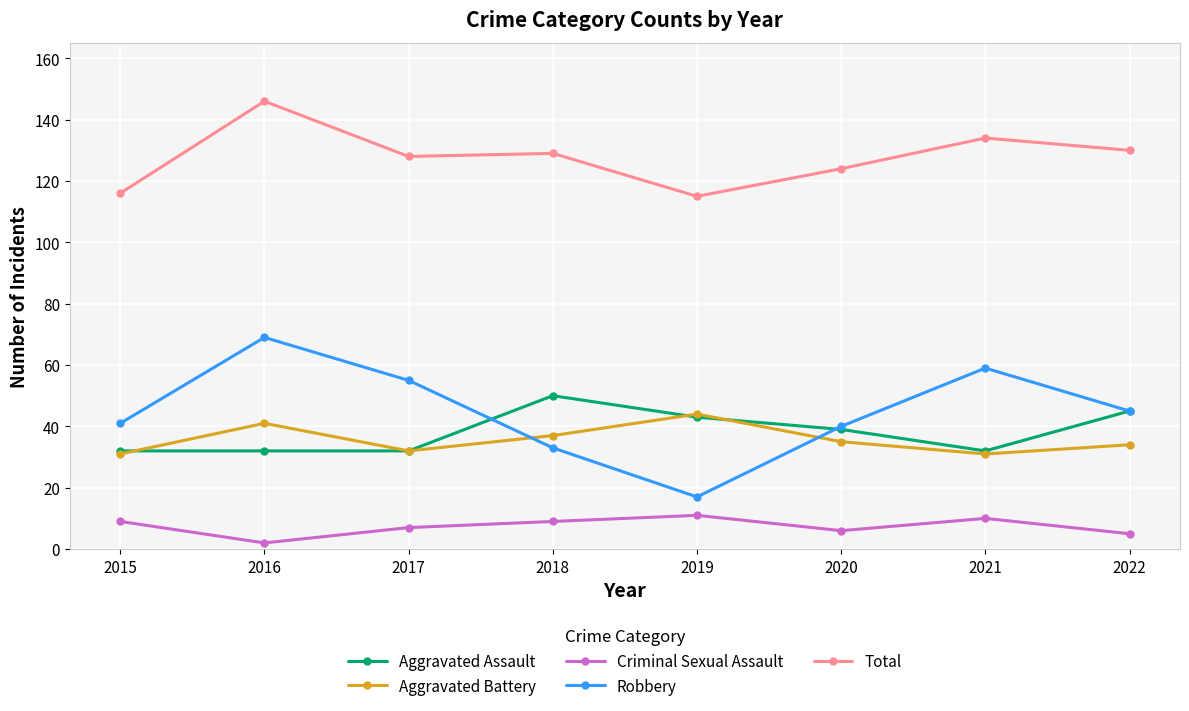

Reading left to right, extract all data points from this chart.

Aggravated Assault: 2015=32	2016=32	2017=32	2018=50	2019=43	2020=39	2021=32	2022=45
Aggravated Battery: 2015=31	2016=41	2017=32	2018=37	2019=44	2020=35	2021=31	2022=34
Criminal Sexual Assault: 2015=9	2016=2	2017=7	2018=9	2019=11	2020=6	2021=10	2022=5
Robbery: 2015=41	2016=69	2017=55	2018=33	2019=17	2020=40	2021=59	2022=45
Total: 2015=116	2016=146	2017=128	2018=129	2019=115	2020=124	2021=134	2022=130